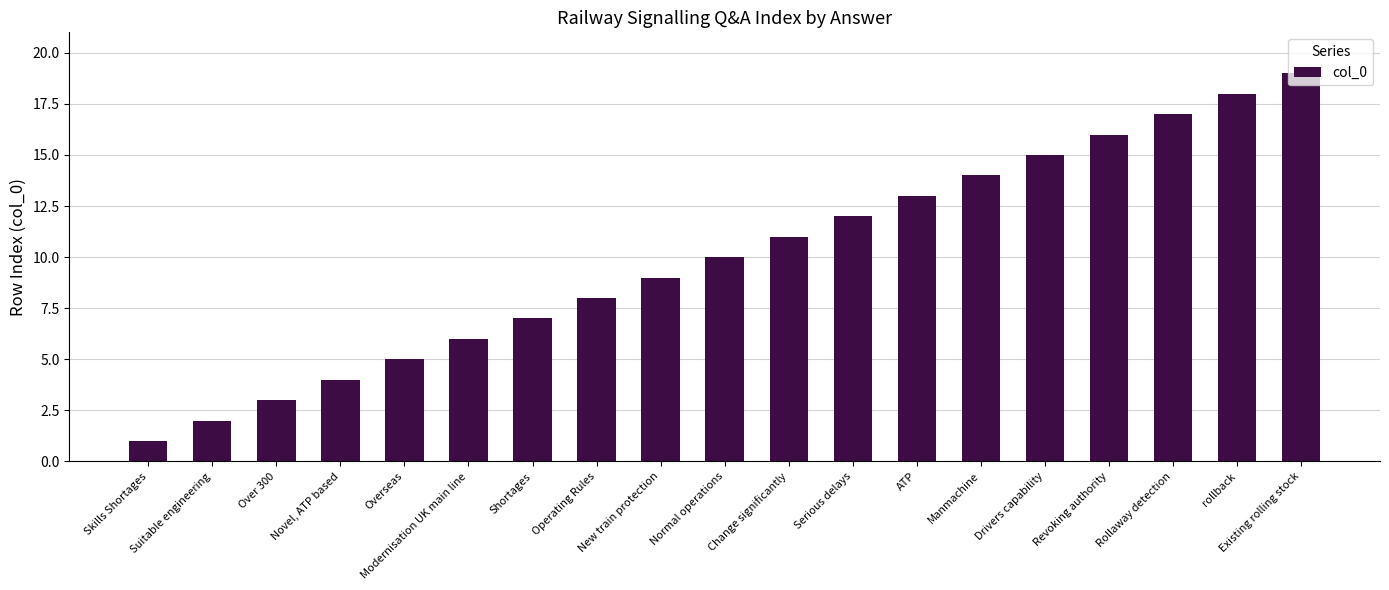

What is the greatest value displayed?

19